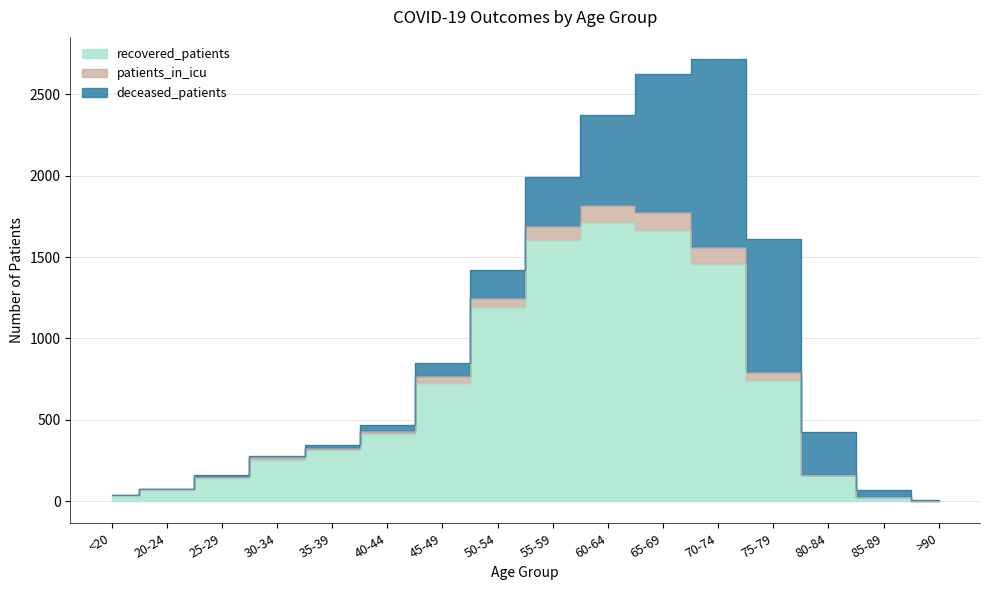

Is it true that recovered_patients equals 410 at 40-44?

True